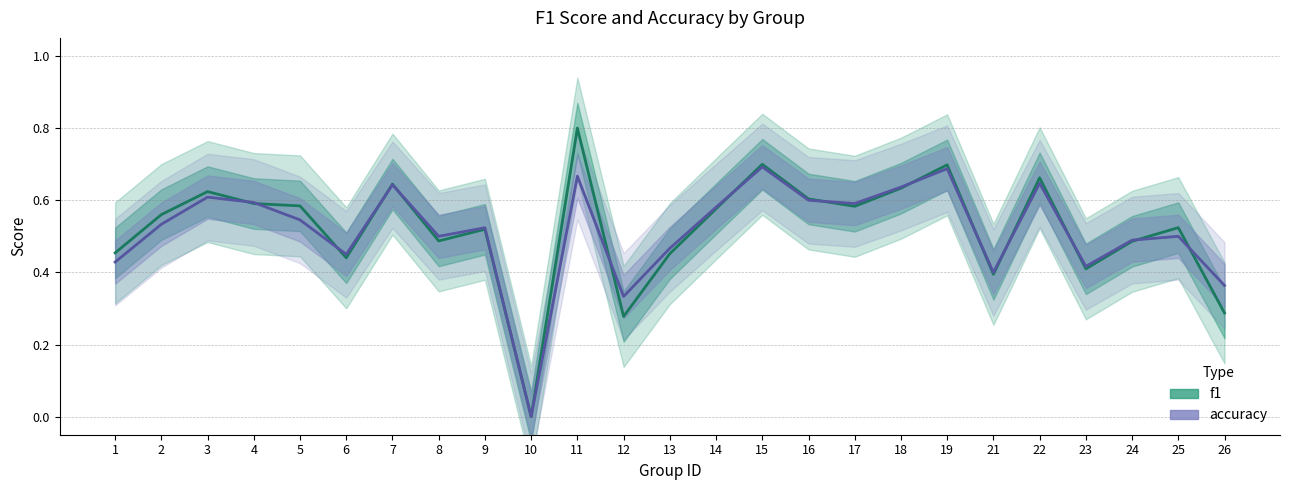

In f1, how many points are lower than both neighbors (excluding endpoints)?

7